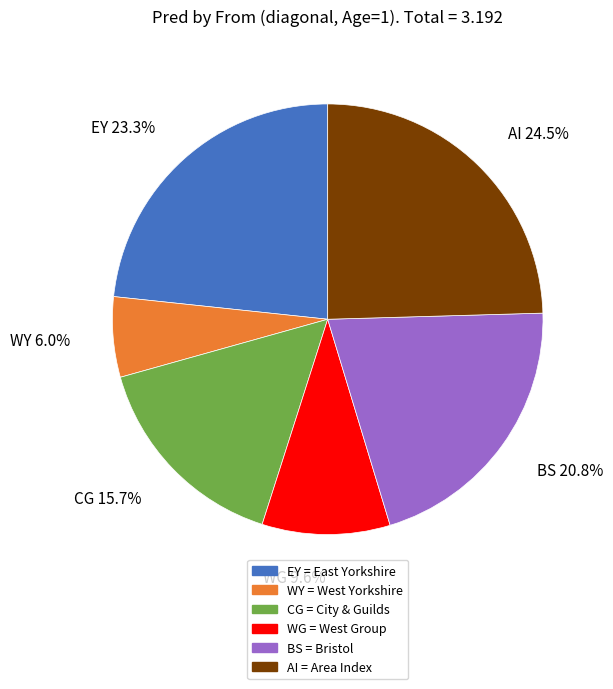

To the nearest percent, what is the combined percentage of AI and EY?

48%